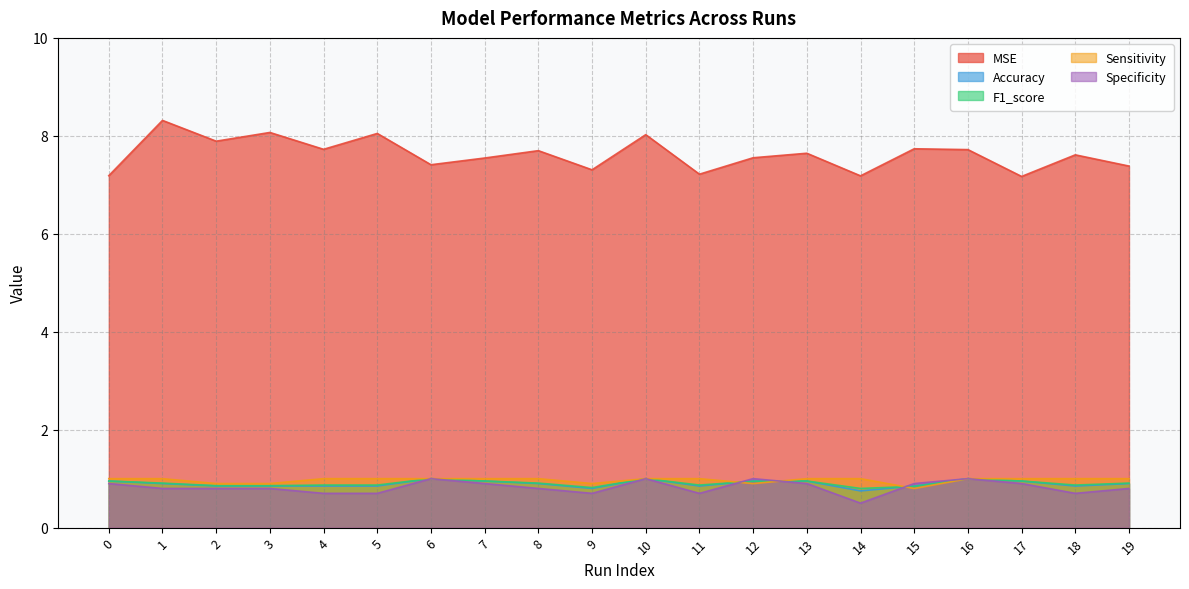

What is the minimum value for MSE?

7.2